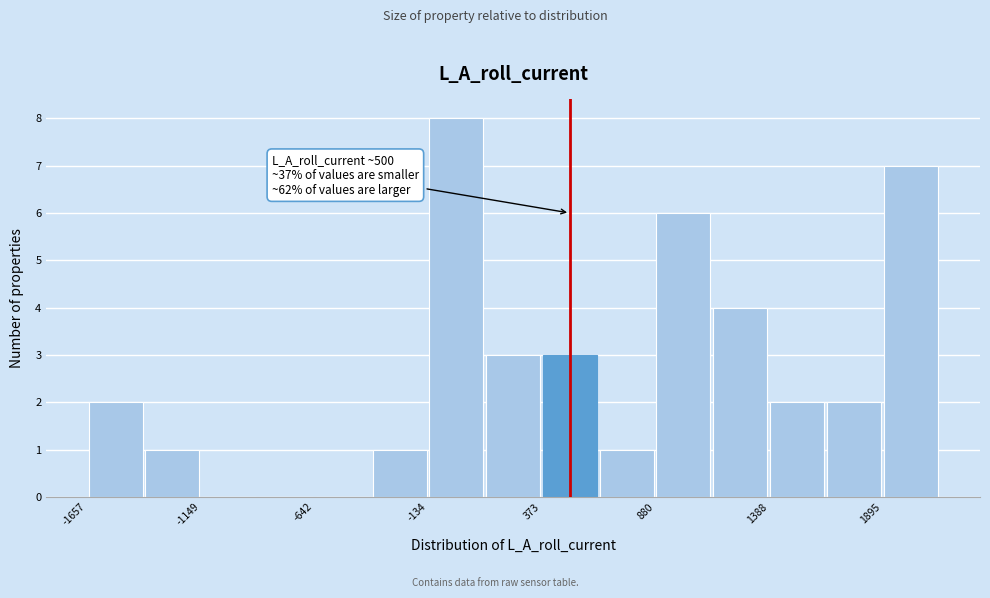

Around what value on the x-axis is the tallest bar? Give the approximate position of its centre, as read against the axis.

0